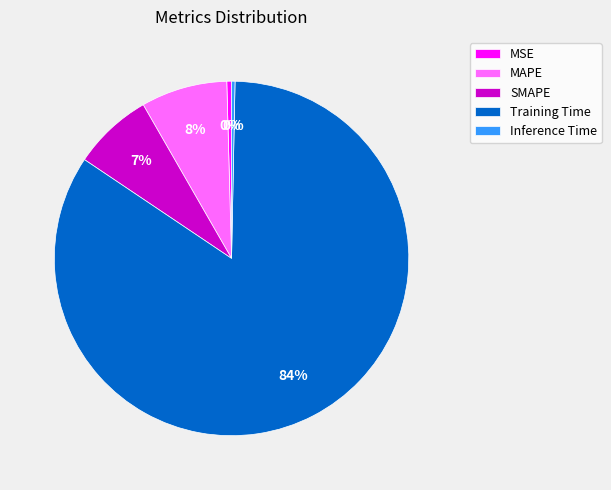

Is it true that Training Time is 98% of the pie?

False